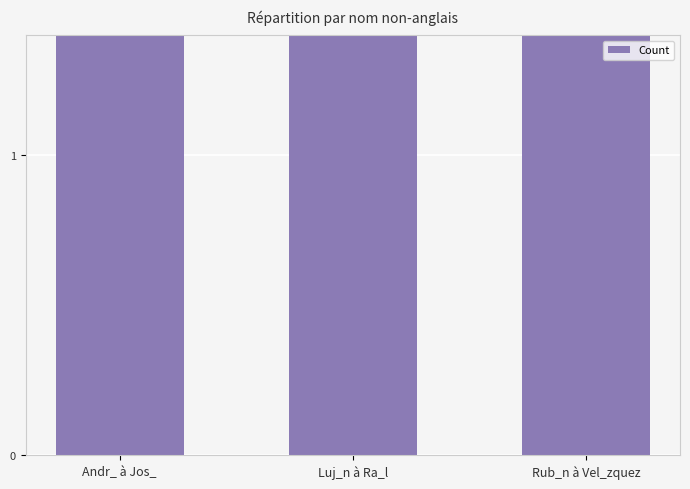

What is the difference between the values at Andr_ à Jos_ and Luj_n à Ra_l?

2